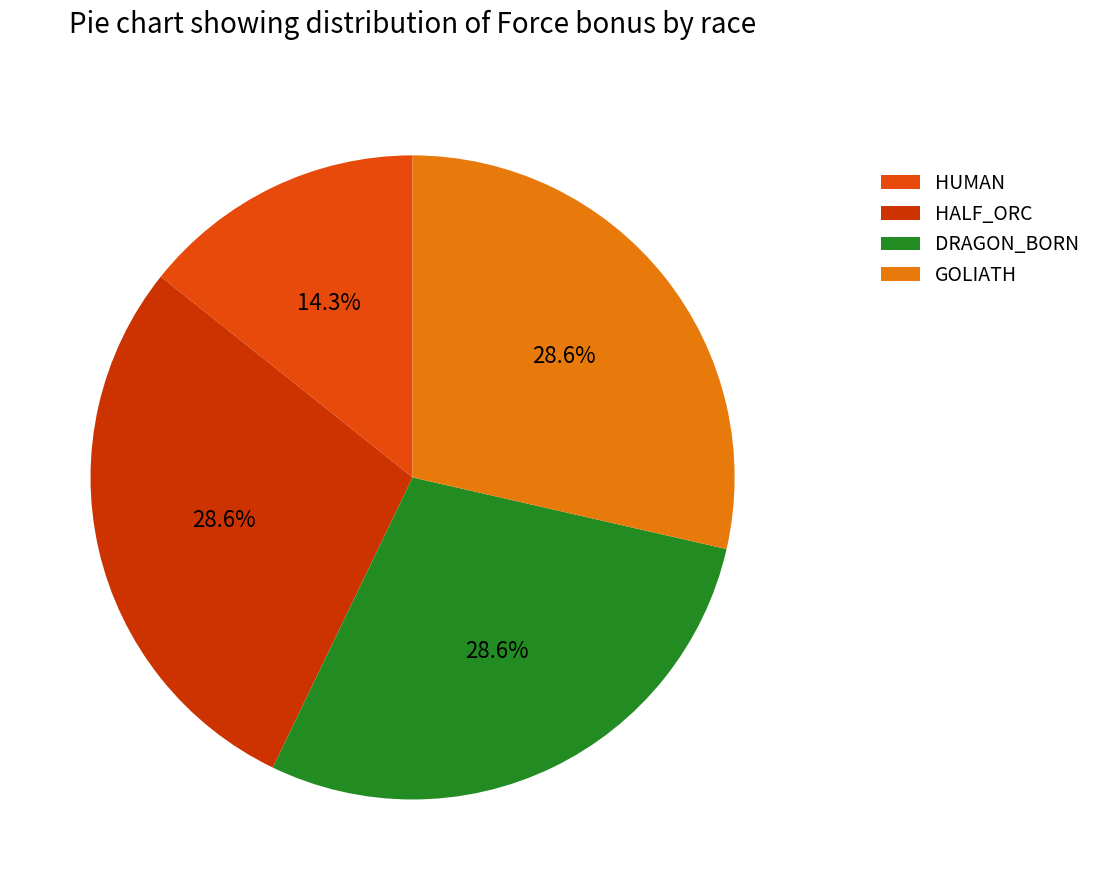

The GOLIATH slice represents 41% of the pie. True or false?

False